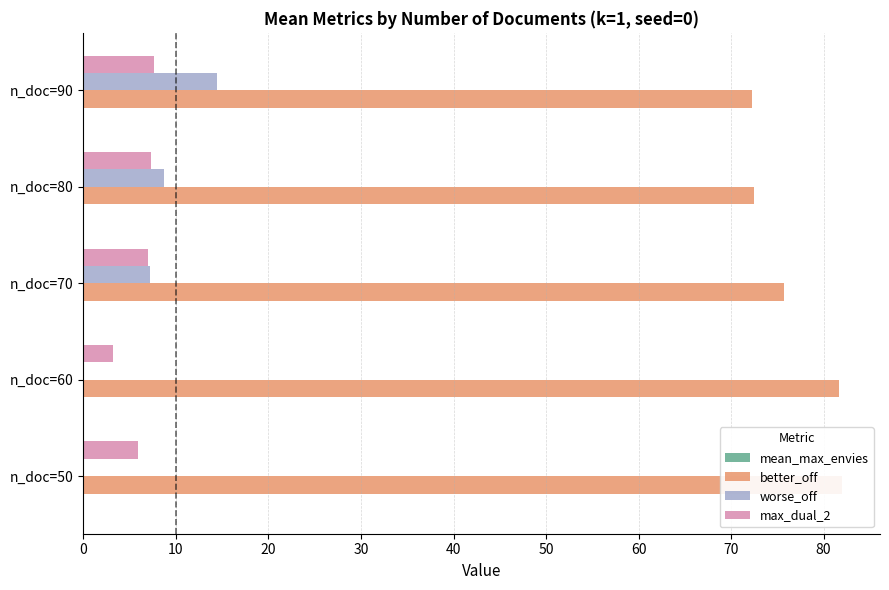

Reading left to right, what are all the values shown in this chart?

mean_max_envies: 0.0	0.0	0.0	0.0	0.0
better_off: 82.0	81.7	75.7	72.5	72.2
worse_off: 0.0	0.0	7.1	8.8	14.4
max_dual_2: 5.9	3.2	7.0	7.3	7.6